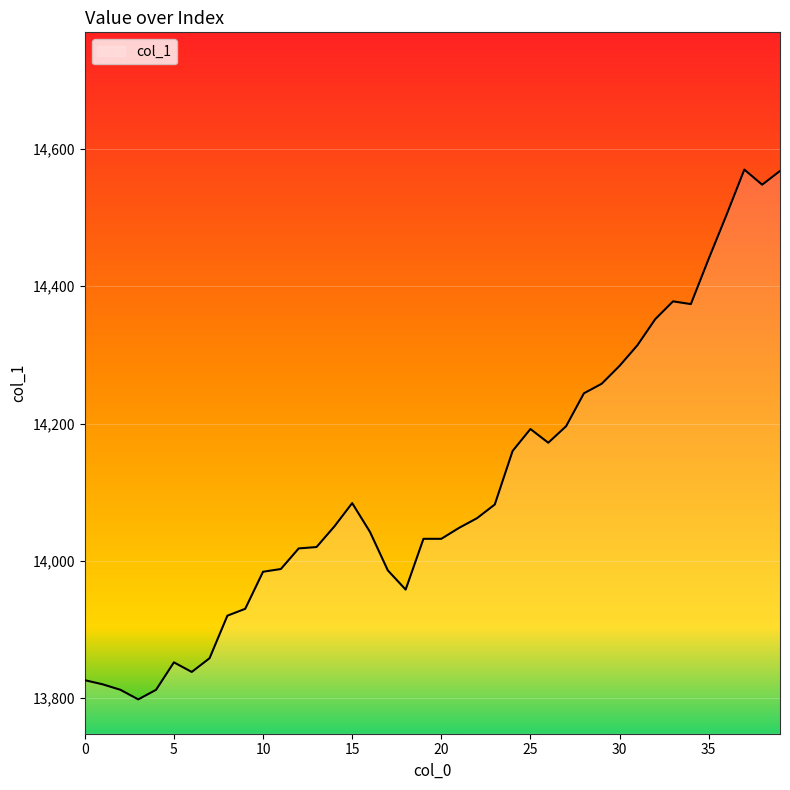

What is the smallest value displayed?

13798